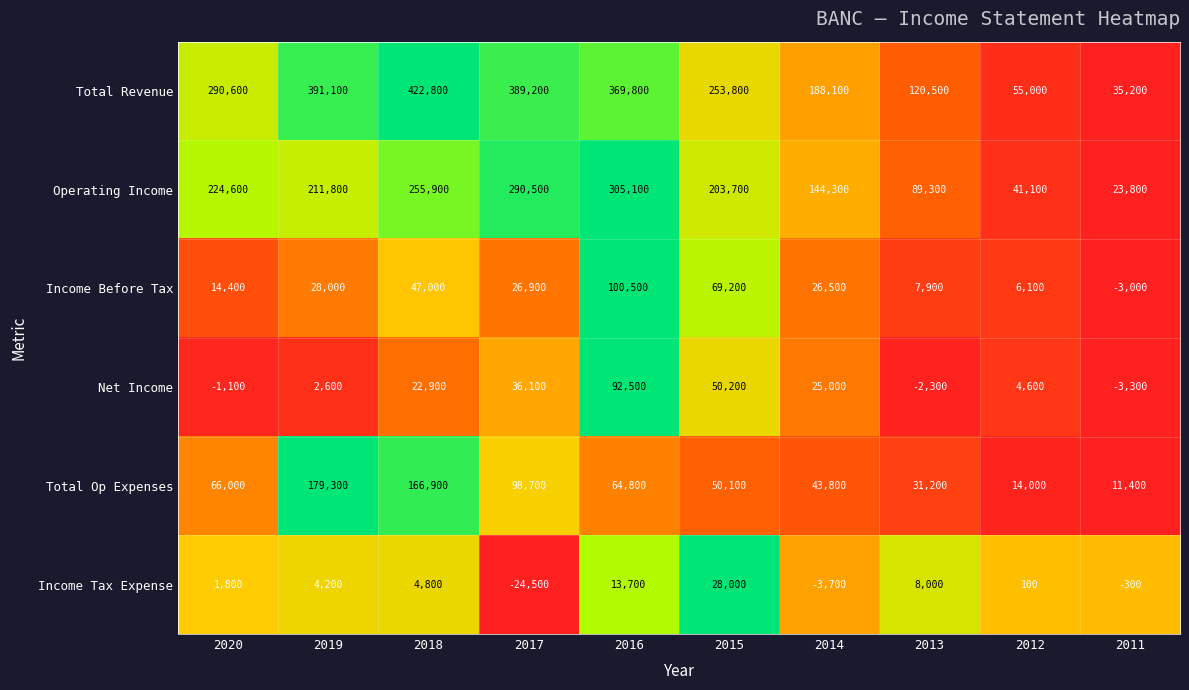

What is the minimum value for Income Tax Expense?

-24500